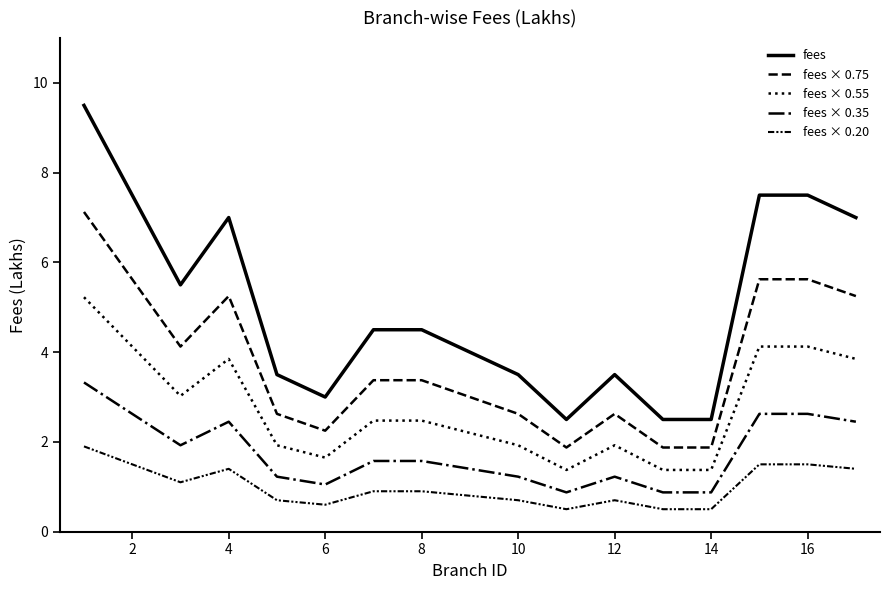

How many lines are shown in the chart?

5